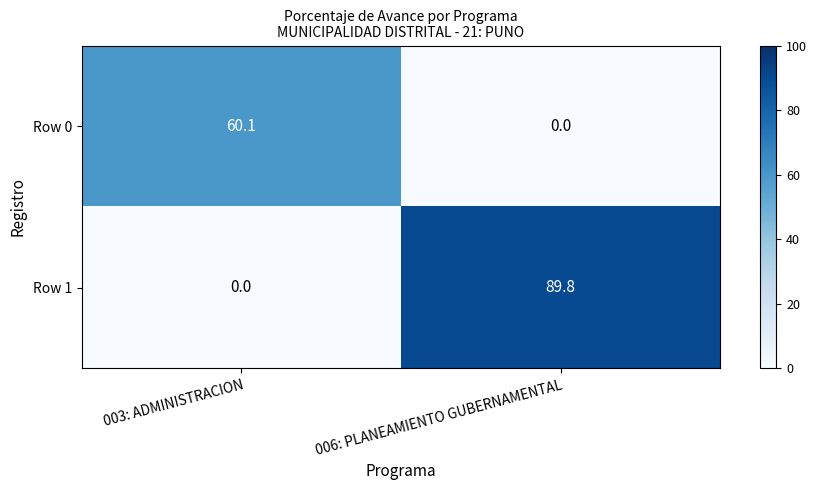

How many categories are shown in the chart?

2